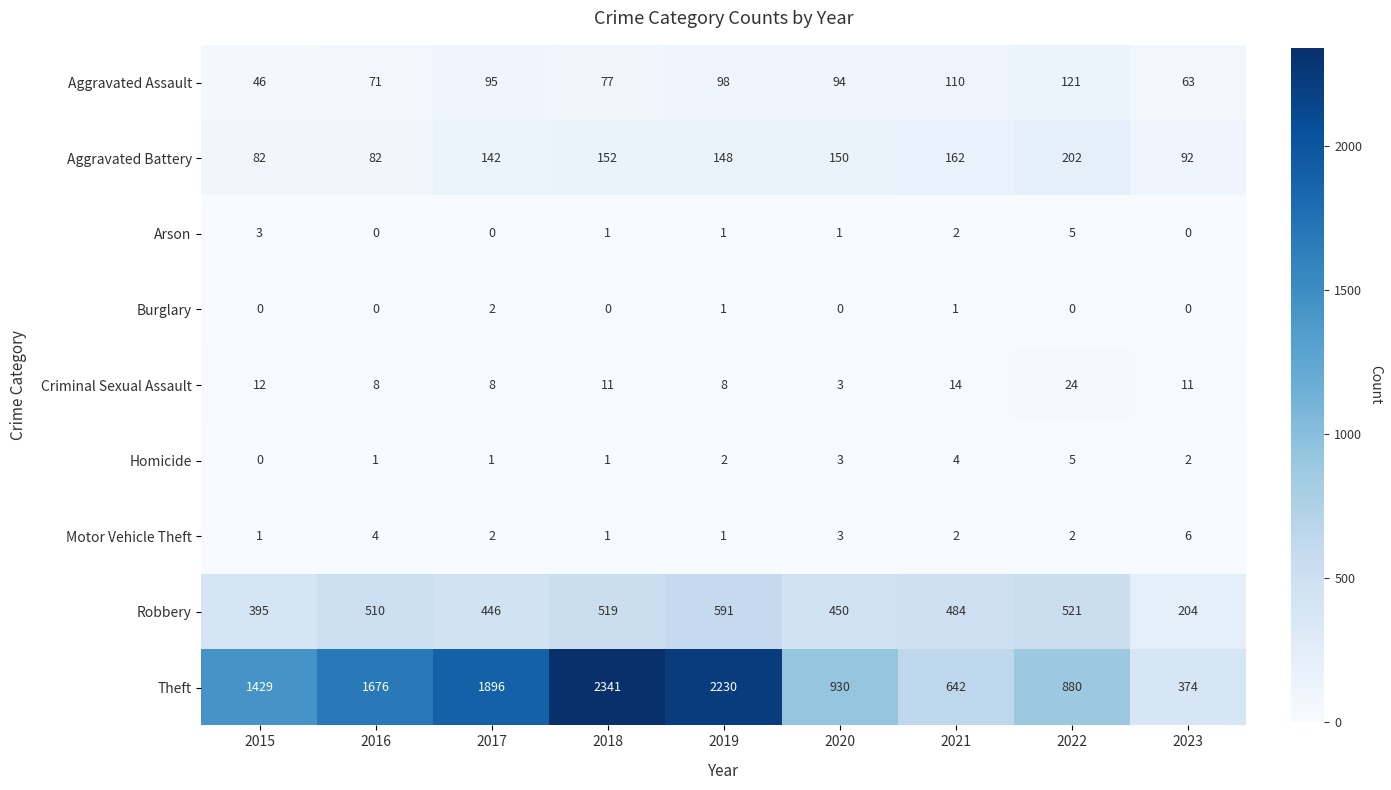

What is the difference between the highest and lowest values at 2019?

2229